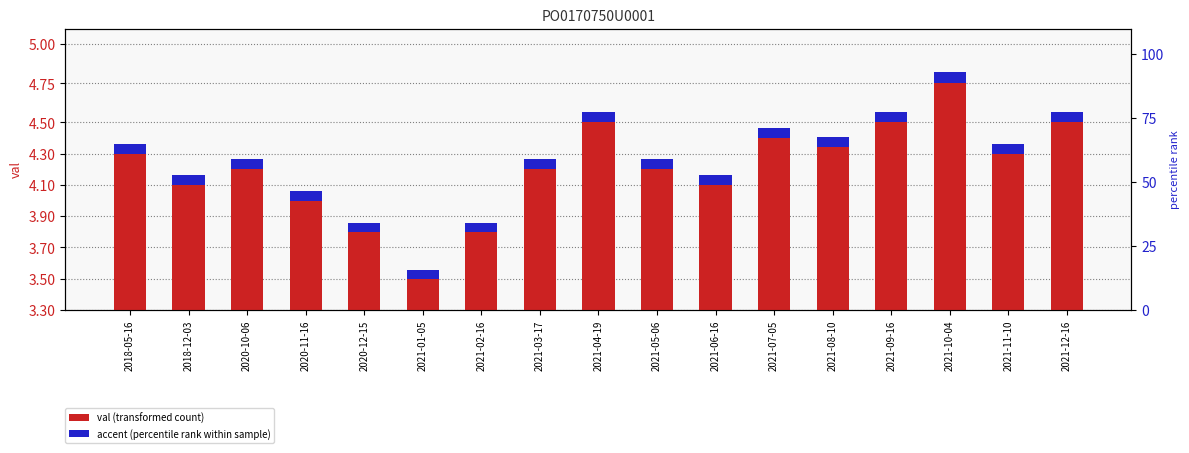

The val (transformed count) series shows 1.0 at 2021-12-16. True or false?

False